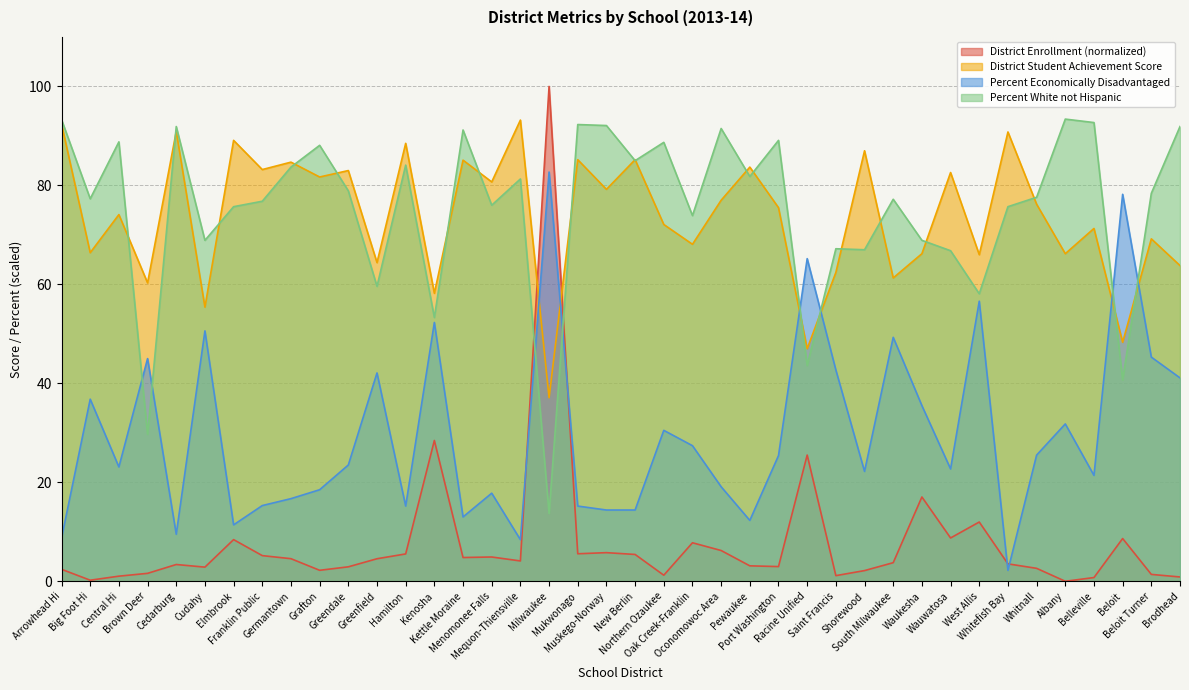

Which category has the highest value across all series?

Milwaukee